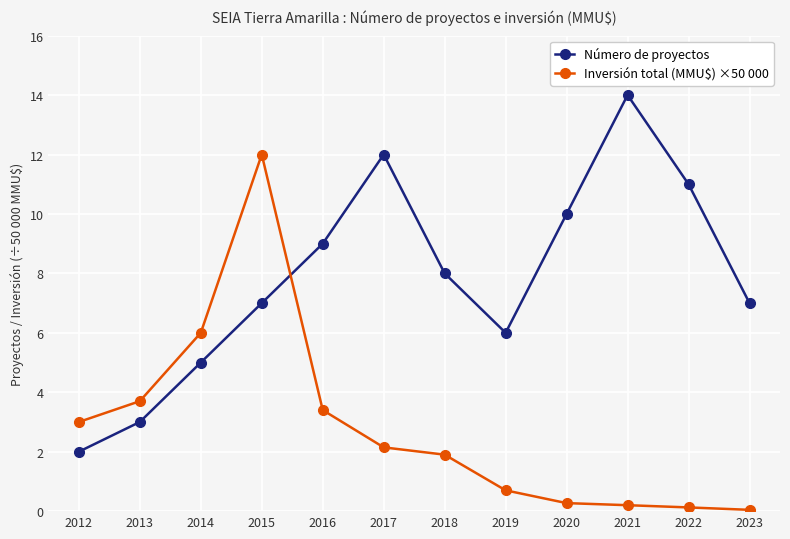

At which label does Inversión total (MMU$) ×50 000 first exceed 2?

2012